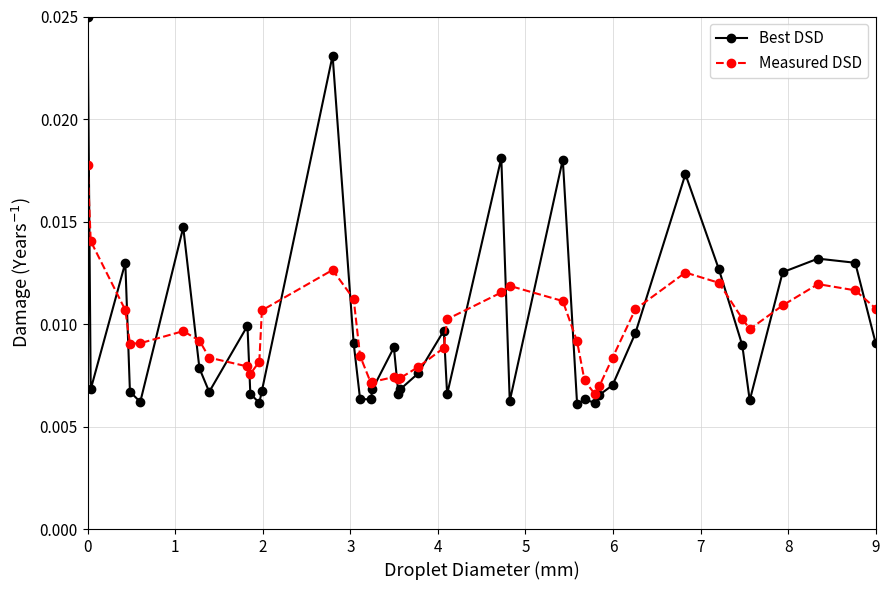

What is the sum of all Measured DSD values?

0.4